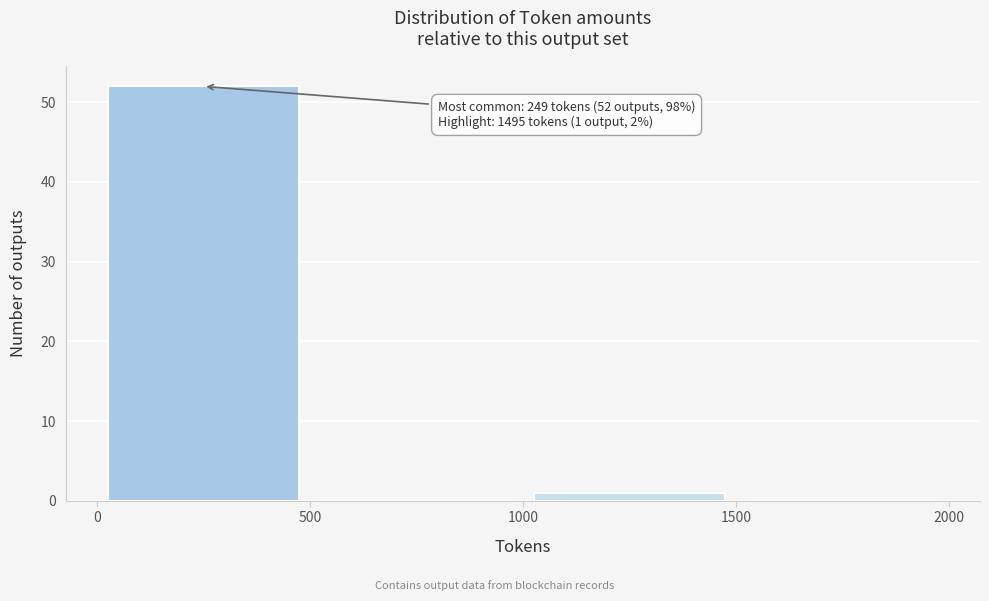

Over which range of the x-axis is the bar tallest?

0 to 500